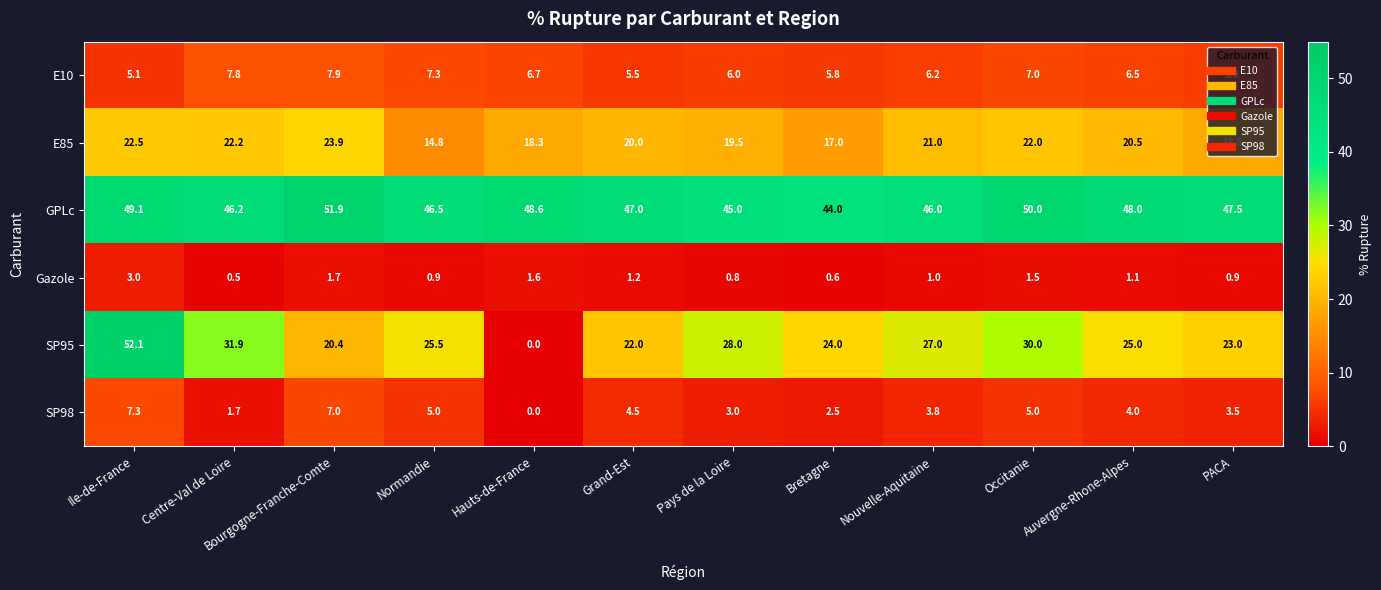

What is the spread (max minus min) of values at Grand-Est?

45.8